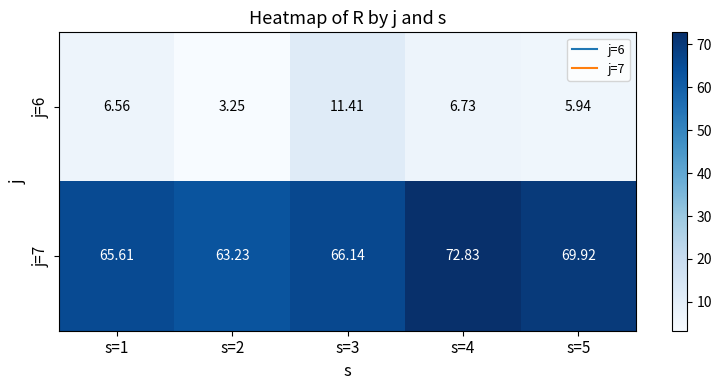

Is the value of j=6 at s=2 greater than the value of j=7 at s=1?

No